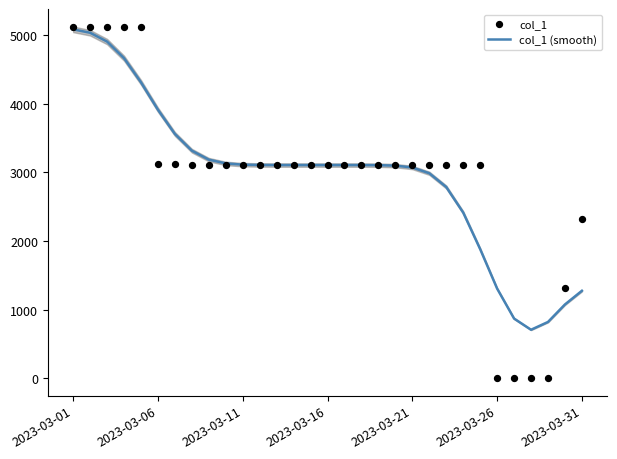

Is the value of col_1 at 28 greater than the value of col_1 (smooth) at 2023-03-31?

No